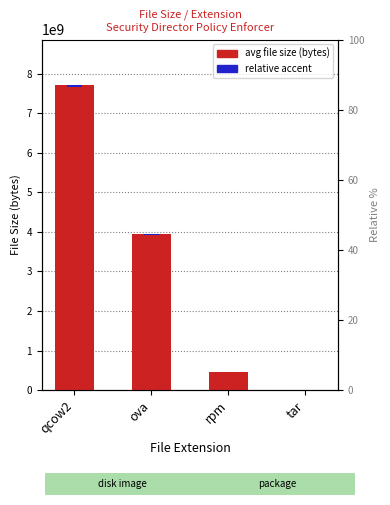

Between qcow2 and tar, which is larger?

qcow2